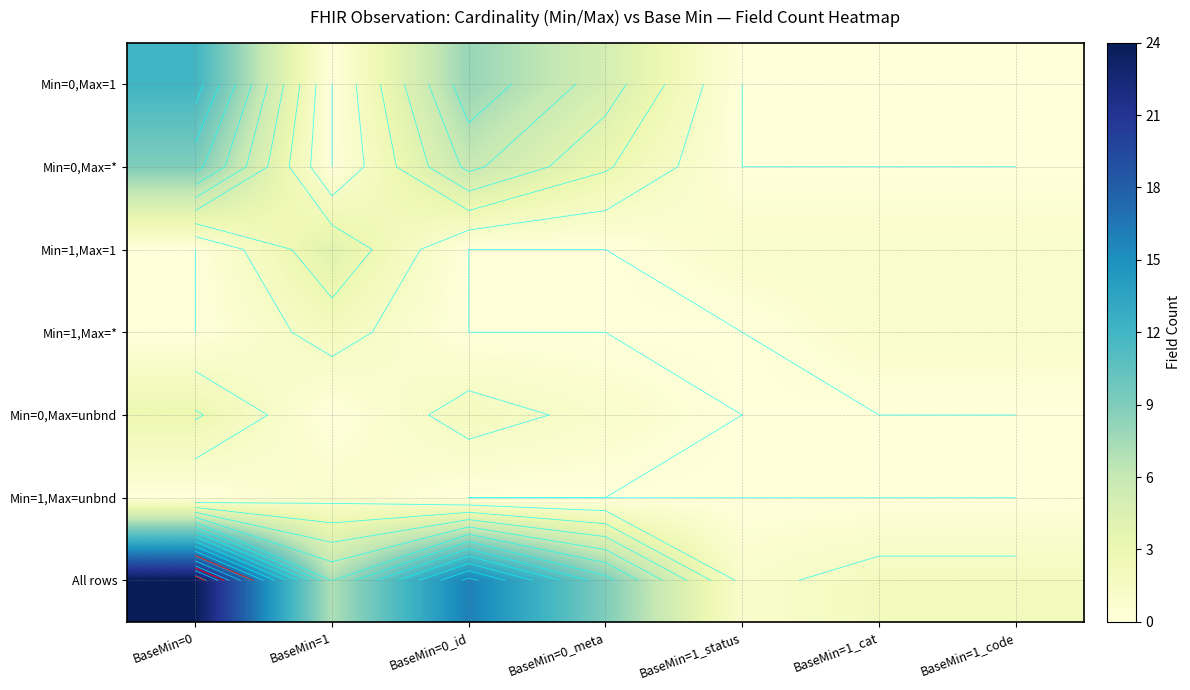

At which category is the sum across all series the highest?

BaseMin=0